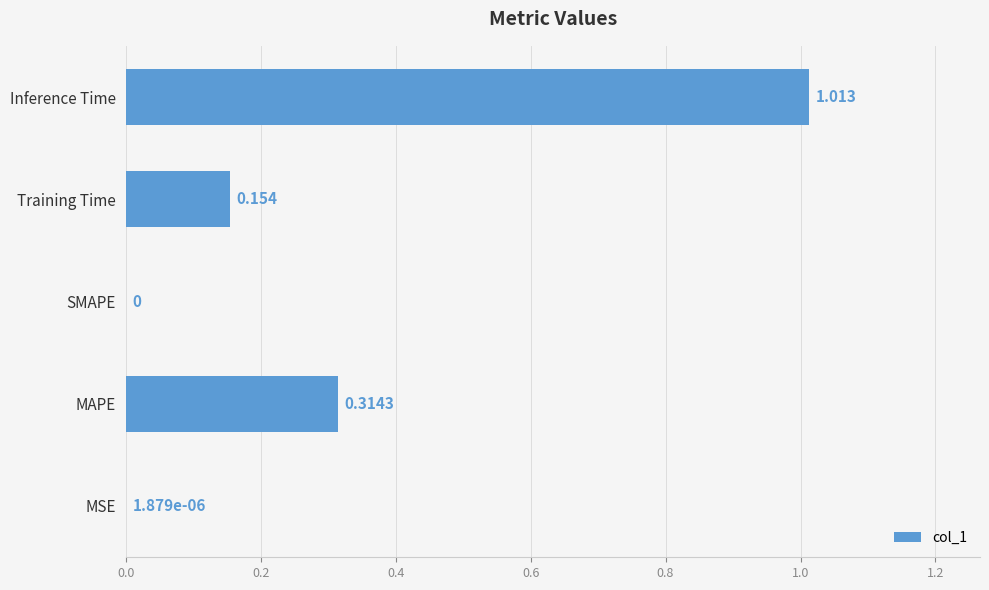

Between MAPE and Inference Time, which is larger?

Inference Time